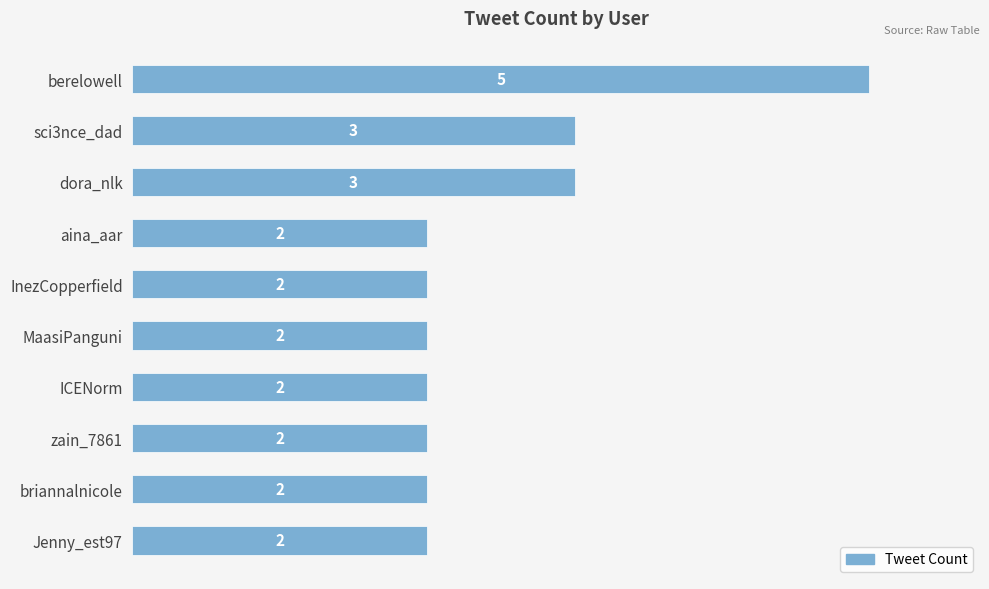

What is the sum of all values?

25